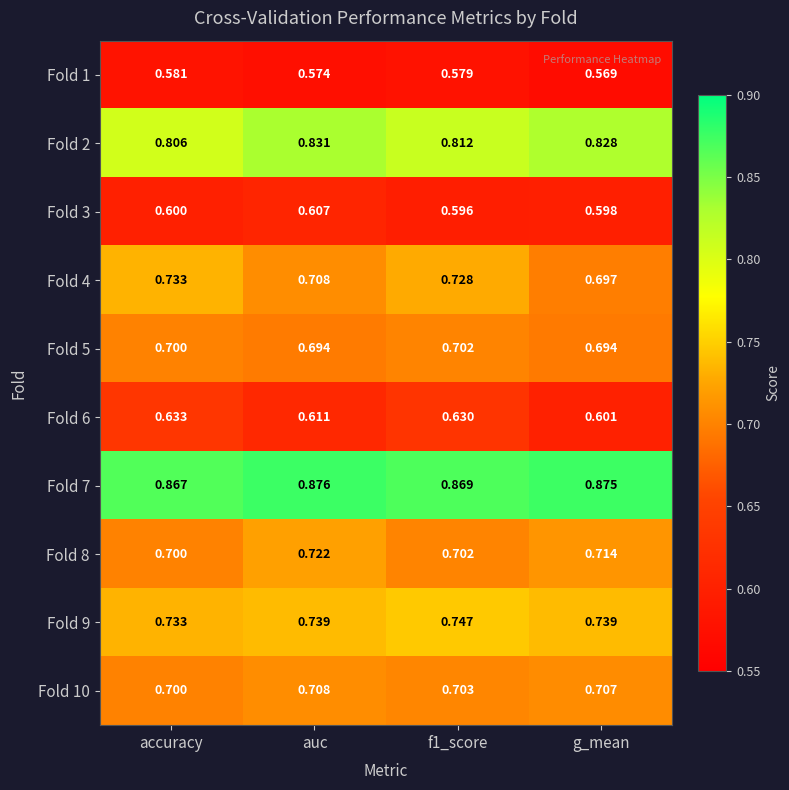

Is the value of Fold 1 at auc greater than the value of Fold 2 at f1_score?

No